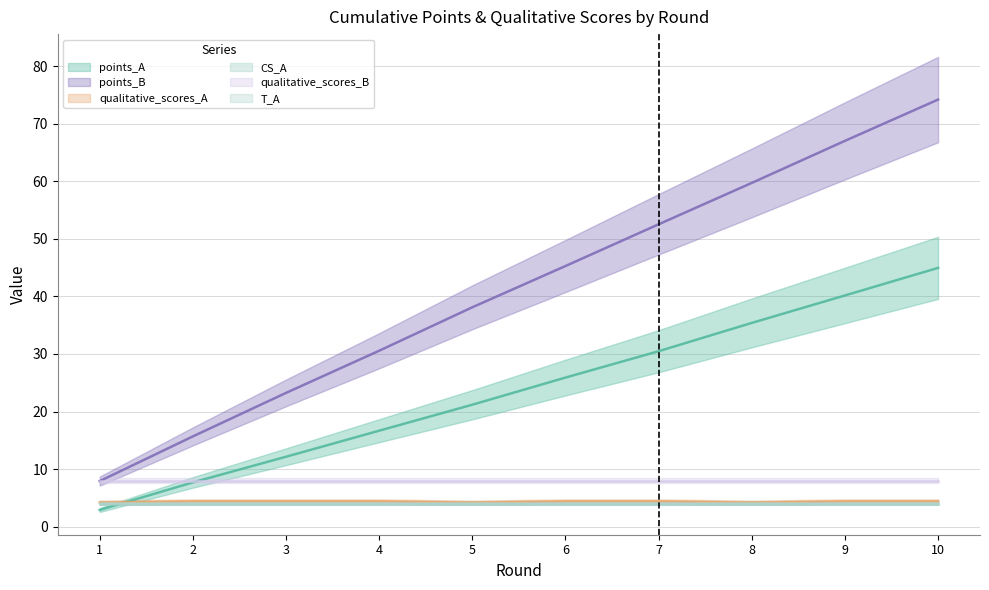

What are all the series names shown in the legend?

points_A, points_B, qualitative_scores_A